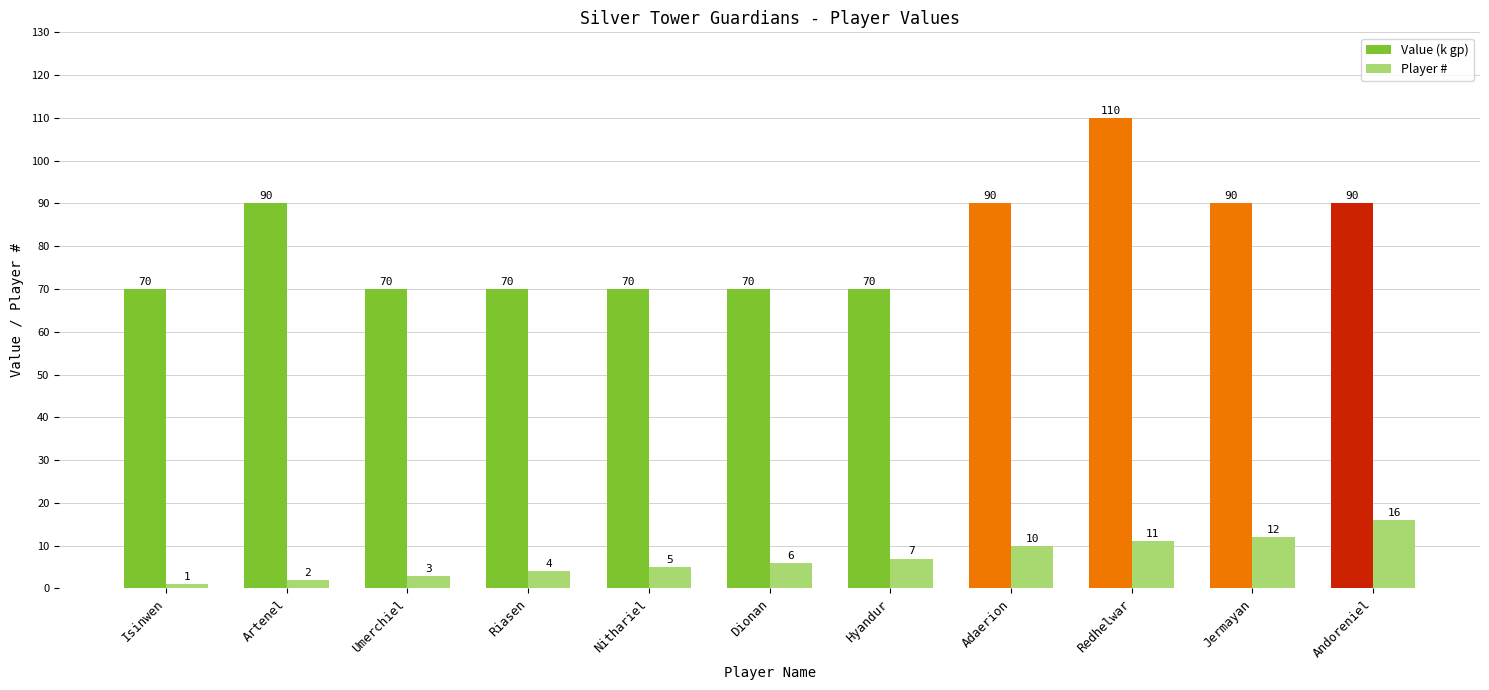

What is the approximate value of Value (k gp) at Artenel, to the nearest 10?

90